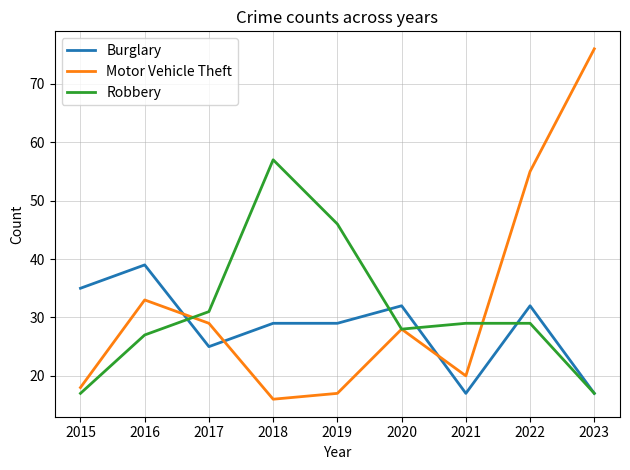

Which series has the largest total across all categories?

Motor Vehicle Theft